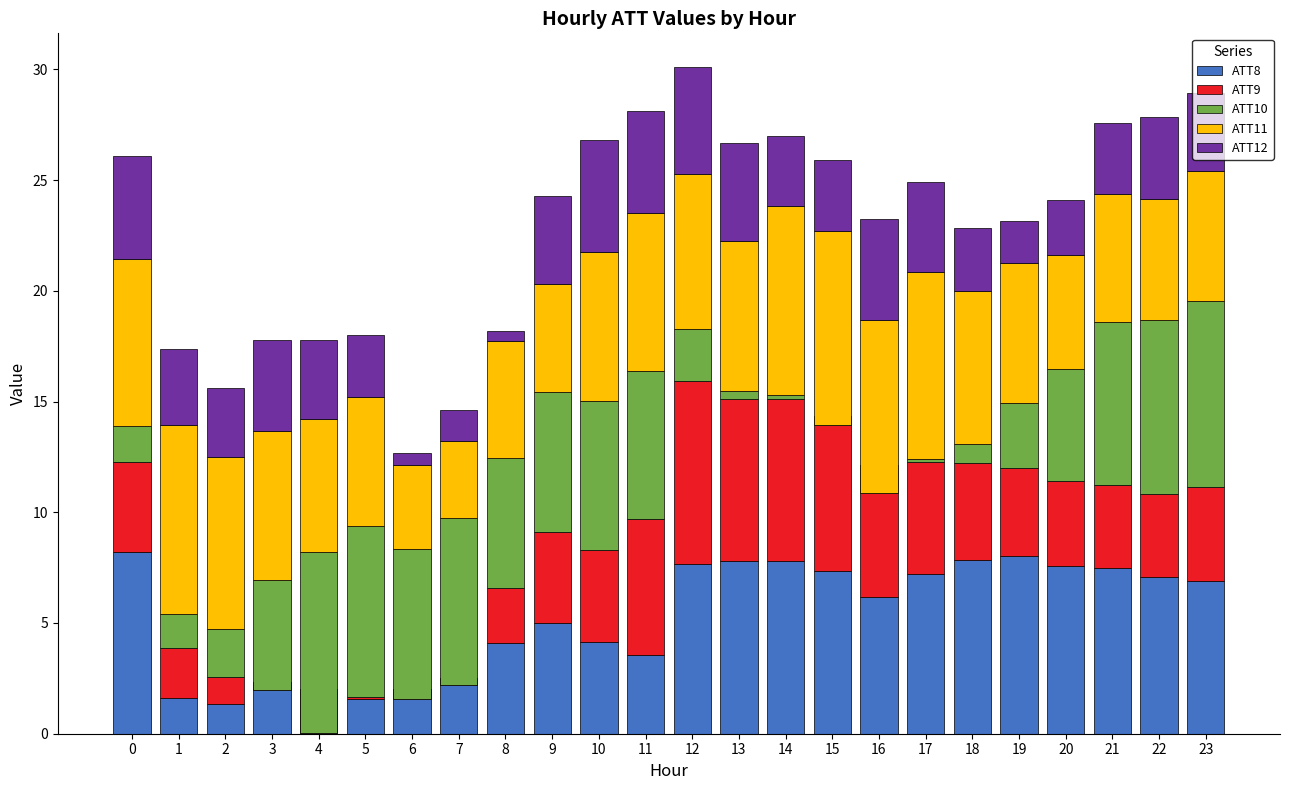

What is the highest value of the ATT12 series?

5.1